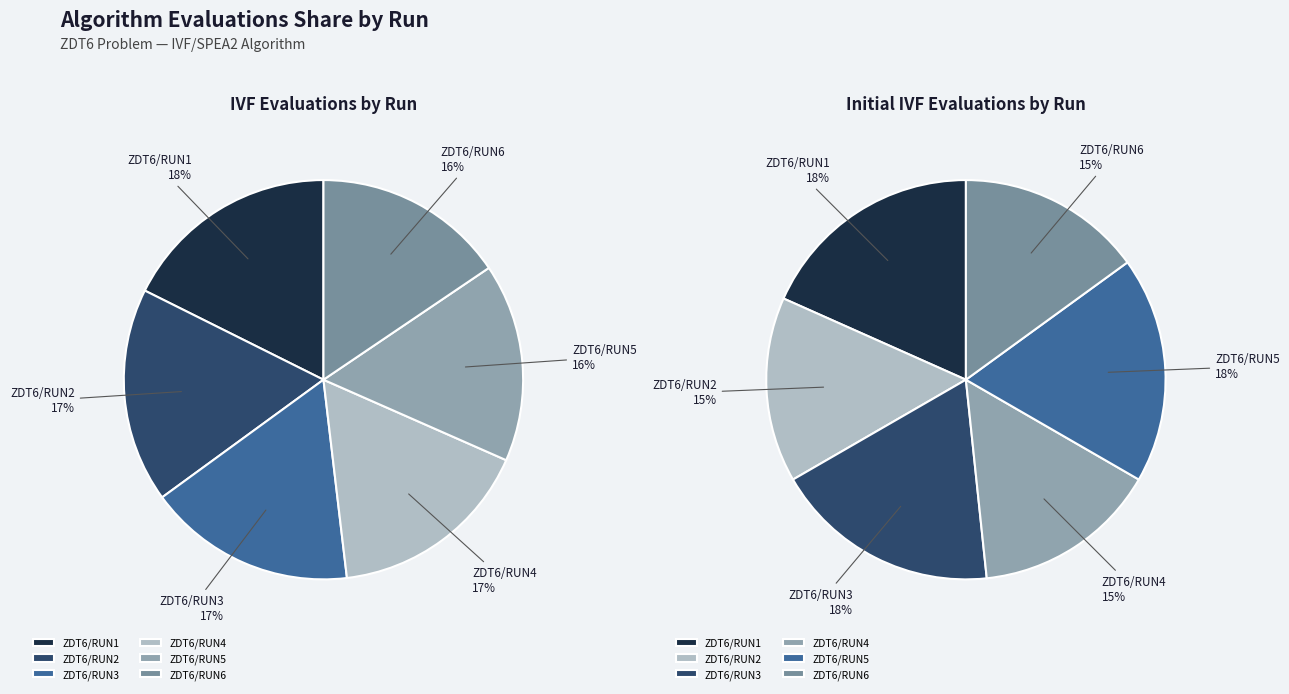

The 2 slice represents 17% of the pie. True or false?

True